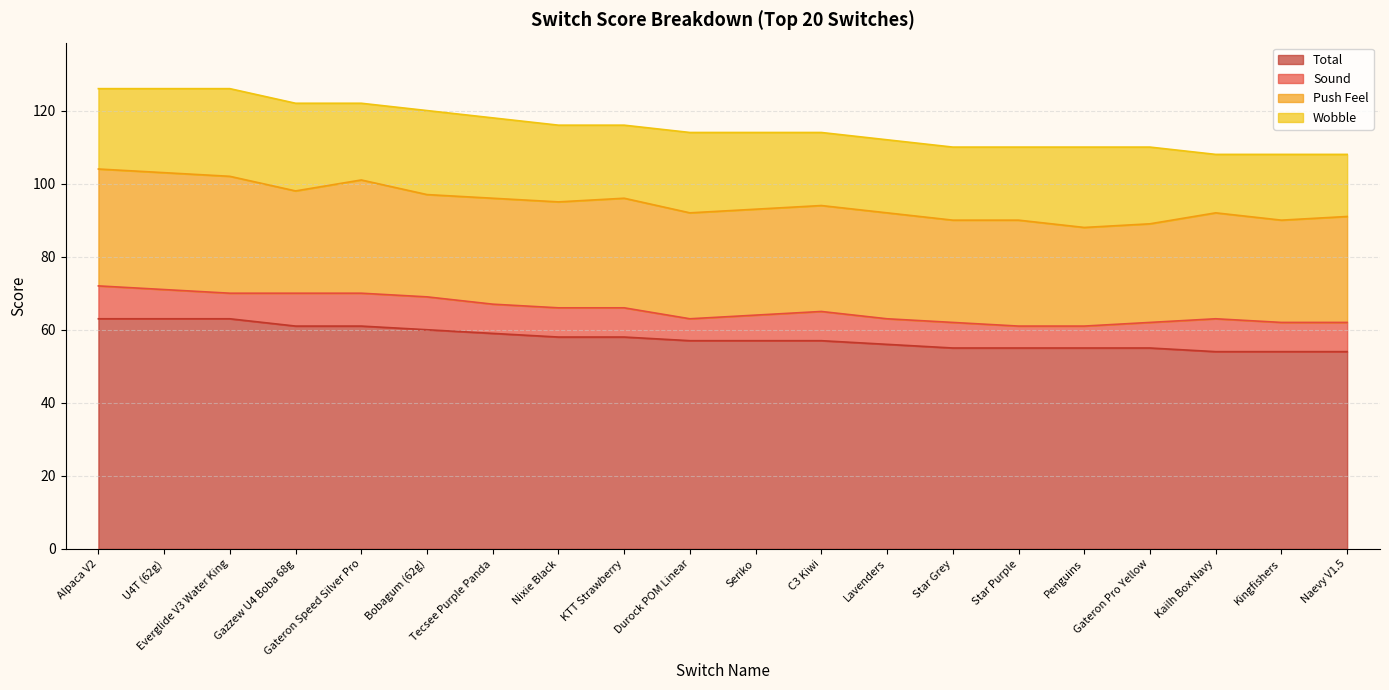

What is the total value across all series at KTT Strawberry?

116